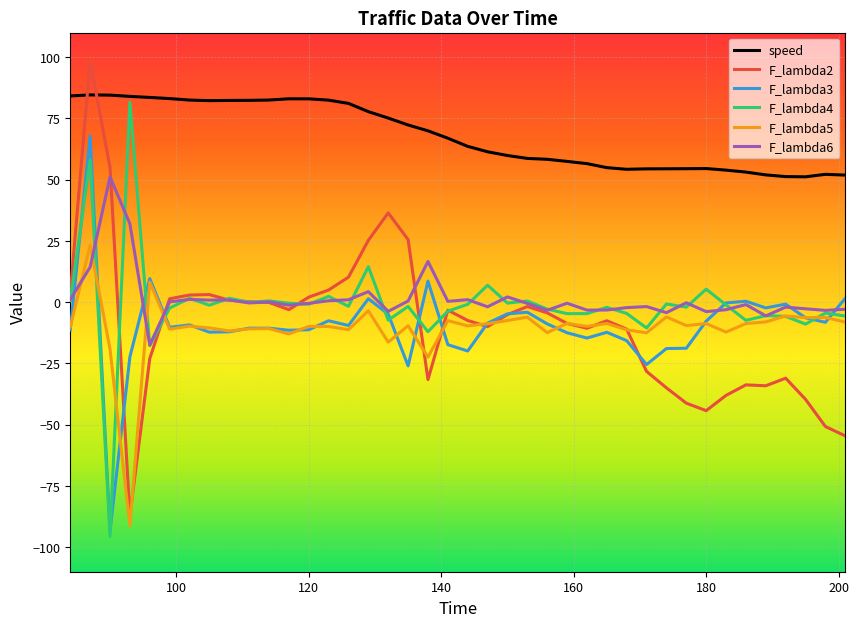

Which series has the largest total across all categories?

speed